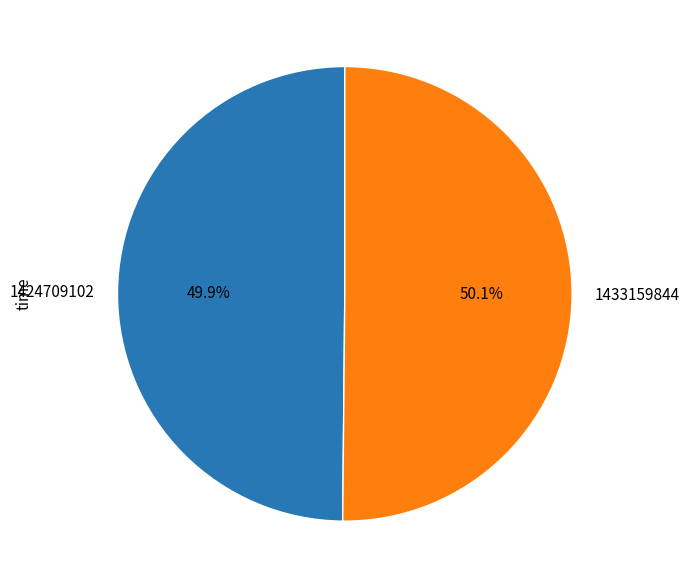

True or false: 1424709102 accounts for 50% of the total.

True